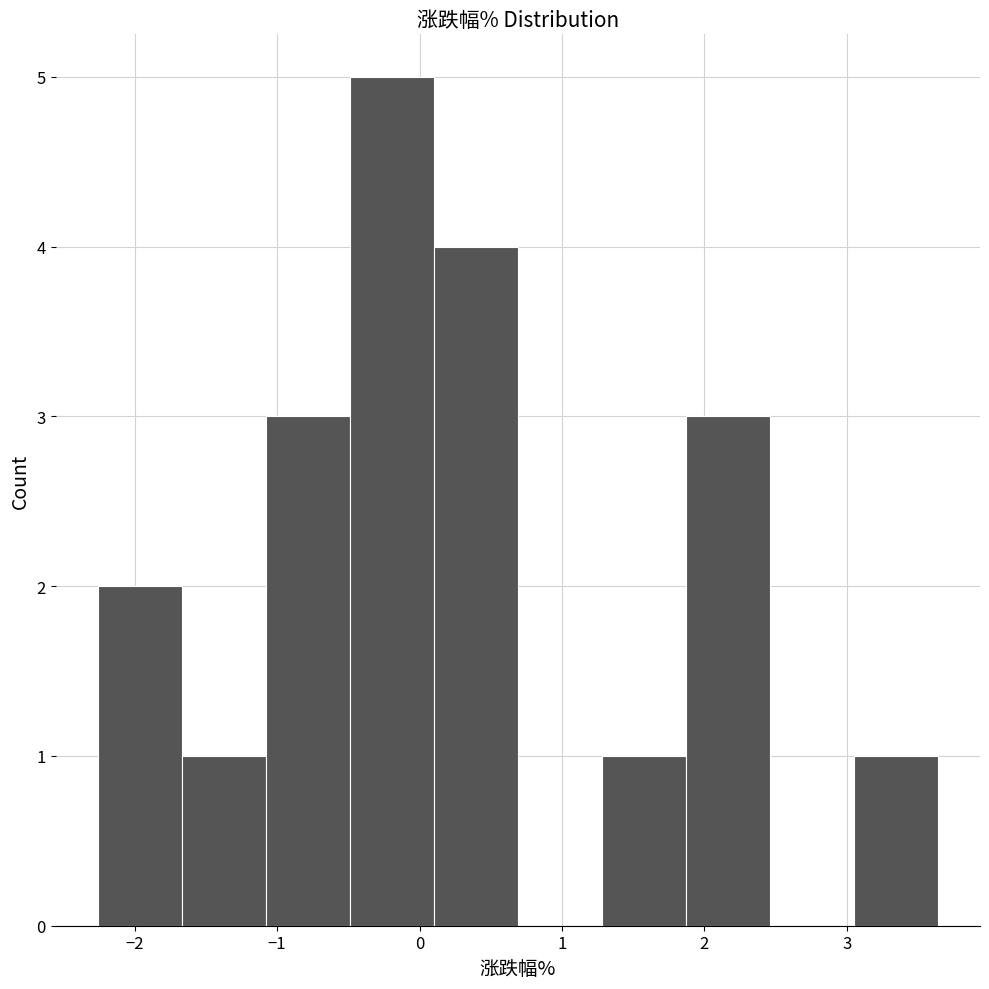

Reading left to right, transcribe this chart: for each bar, give the range it covers on the x-axis and its height. Neither the bar edges nor the heights are printed on the chart, so give them approximately, as read against the axes.

-2.26 to -1.67: 2
-1.67 to -1.08: 1
-1.08 to -0.49: 3
-0.49 to 0.10: 5
0.10 to 0.69: 4
0.69 to 1.28: 0
1.28 to 1.87: 1
1.87 to 2.46: 3
2.46 to 3.05: 0
3.05 to 3.64: 1